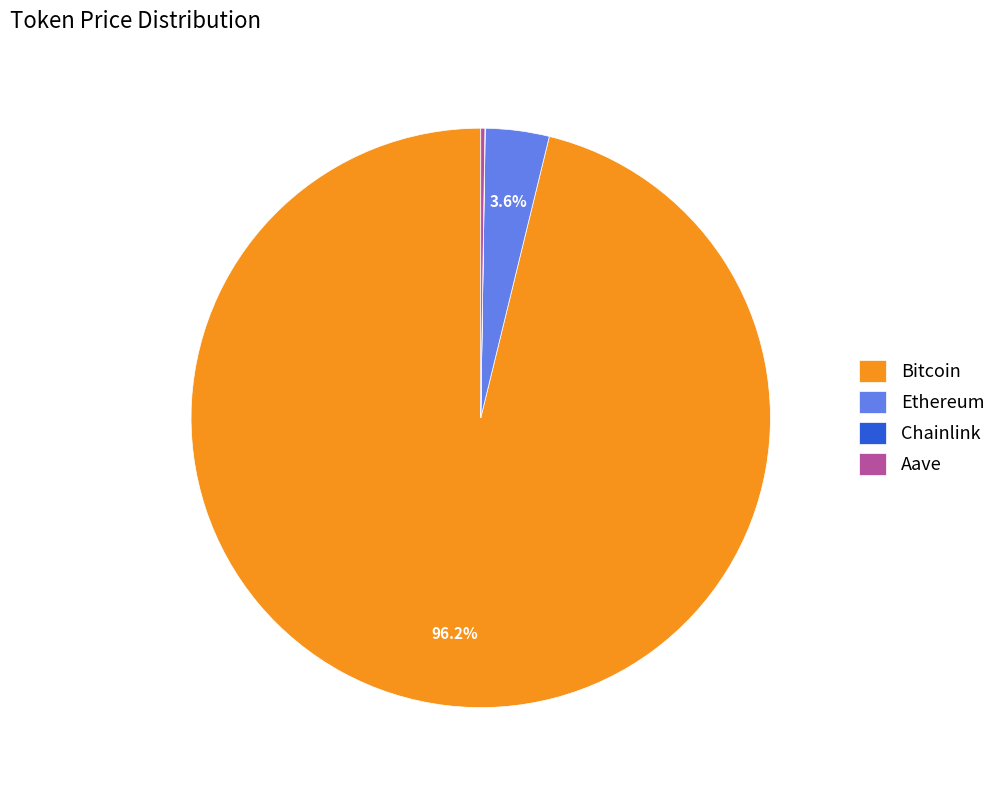

Is there any slice that represents more than half of the pie?

Yes